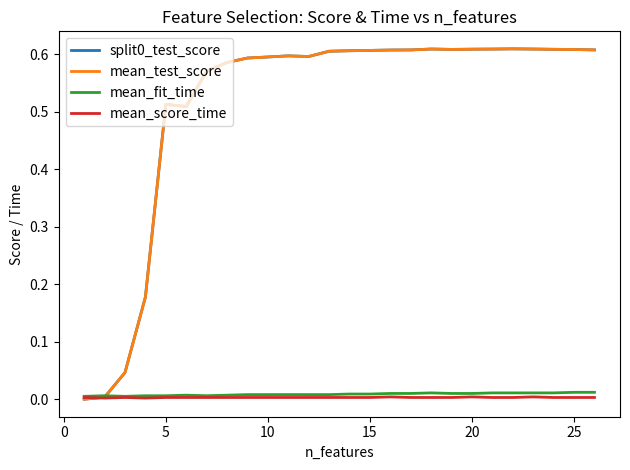

Is the value of mean_fit_time at 10 greater than the value of split0_test_score at 5?

No